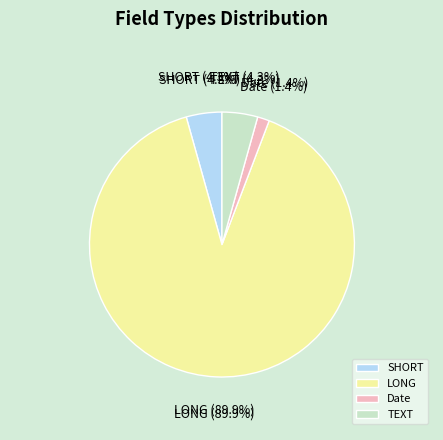

What is the ratio of the value at TEXT to the value at Date?

3.0